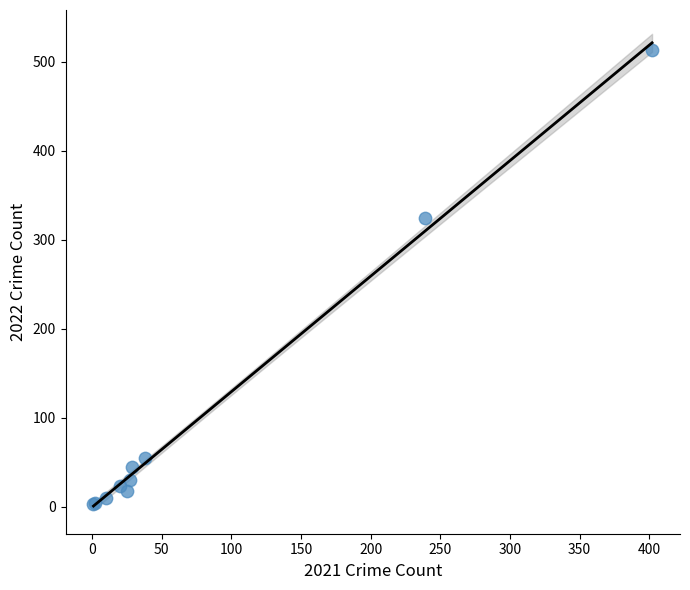

What Y value in the scatter plot is closest to 258?

324